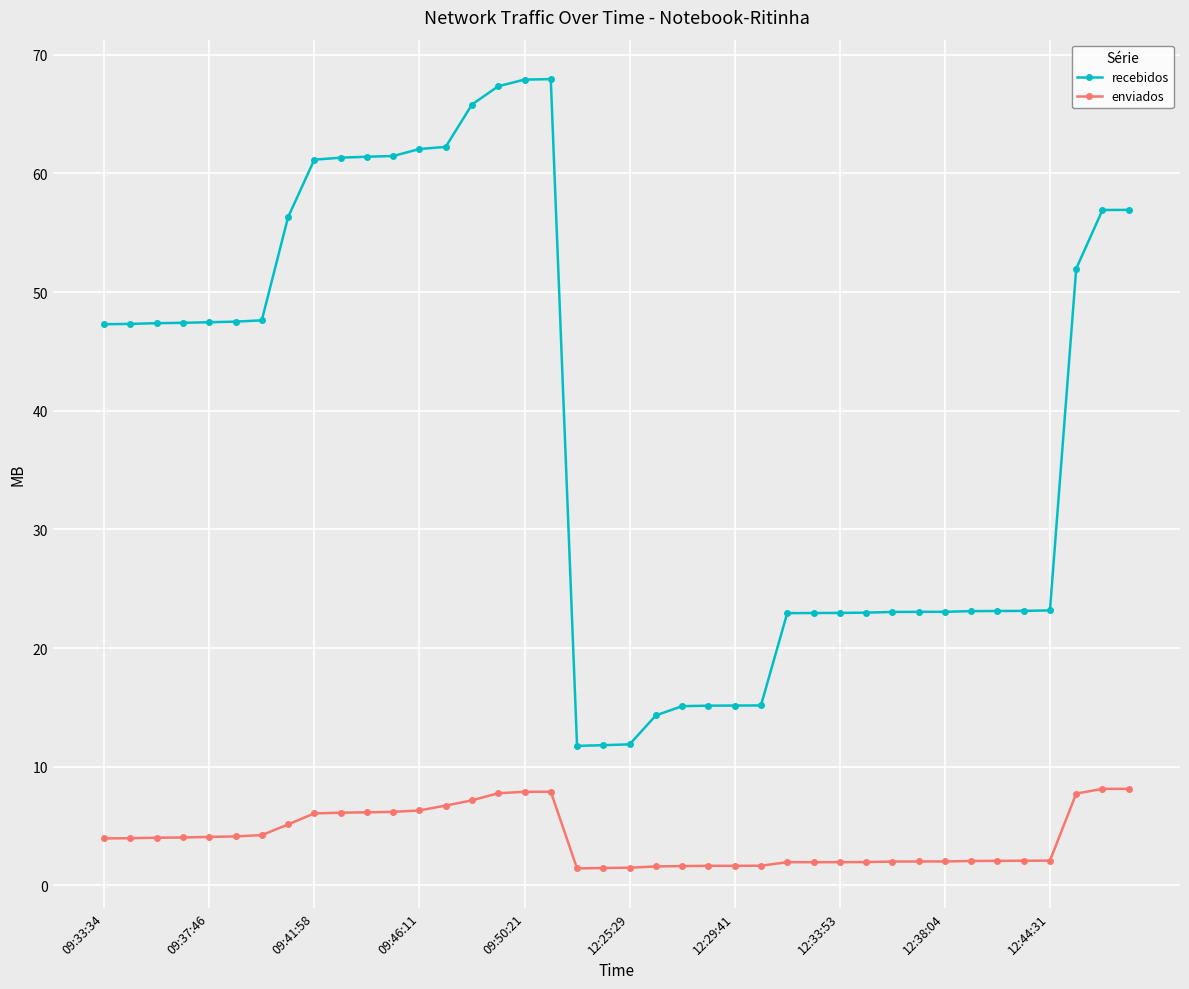

What is the value of the recebidos point at the 23rd from the left?

15.1